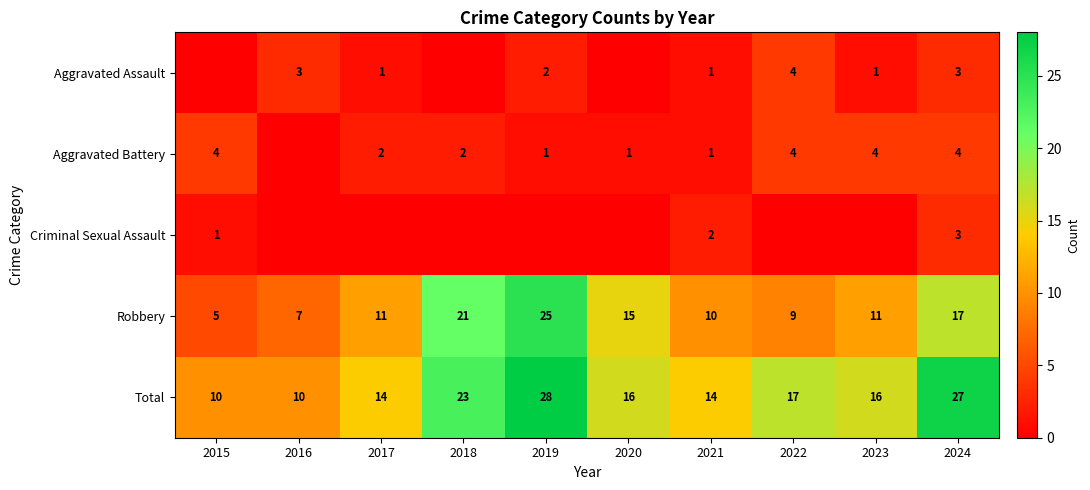

How many Total values are between 14 and 23?

6